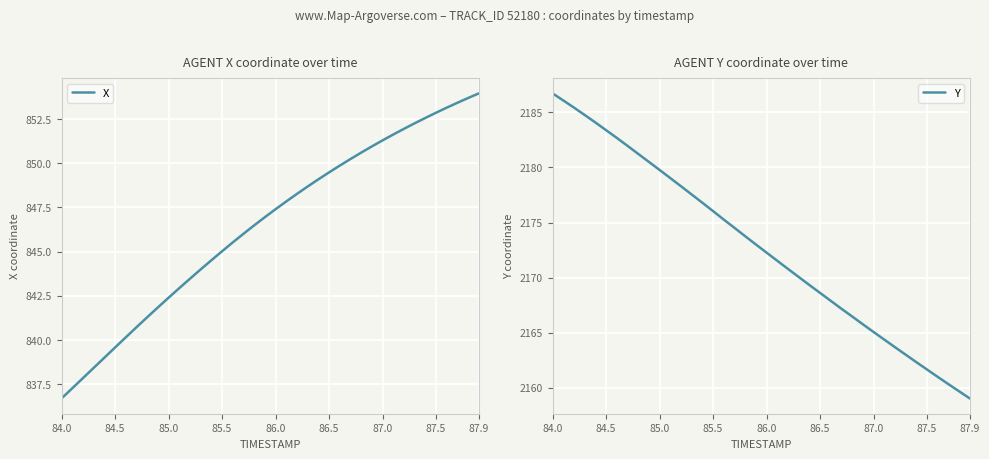

At which label does Y reach its peak?

84.0